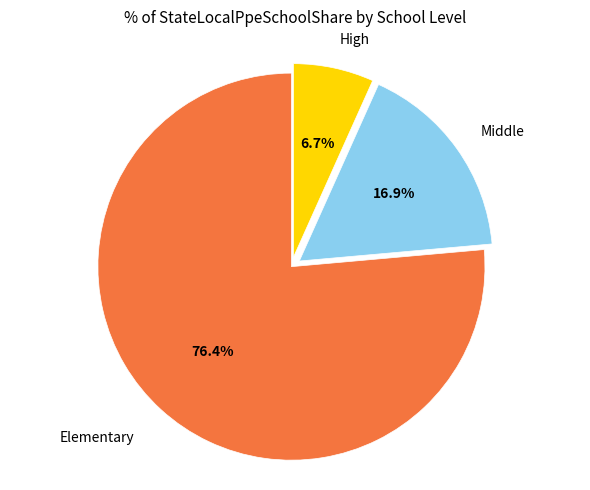

Is there any slice that represents more than half of the pie?

Yes